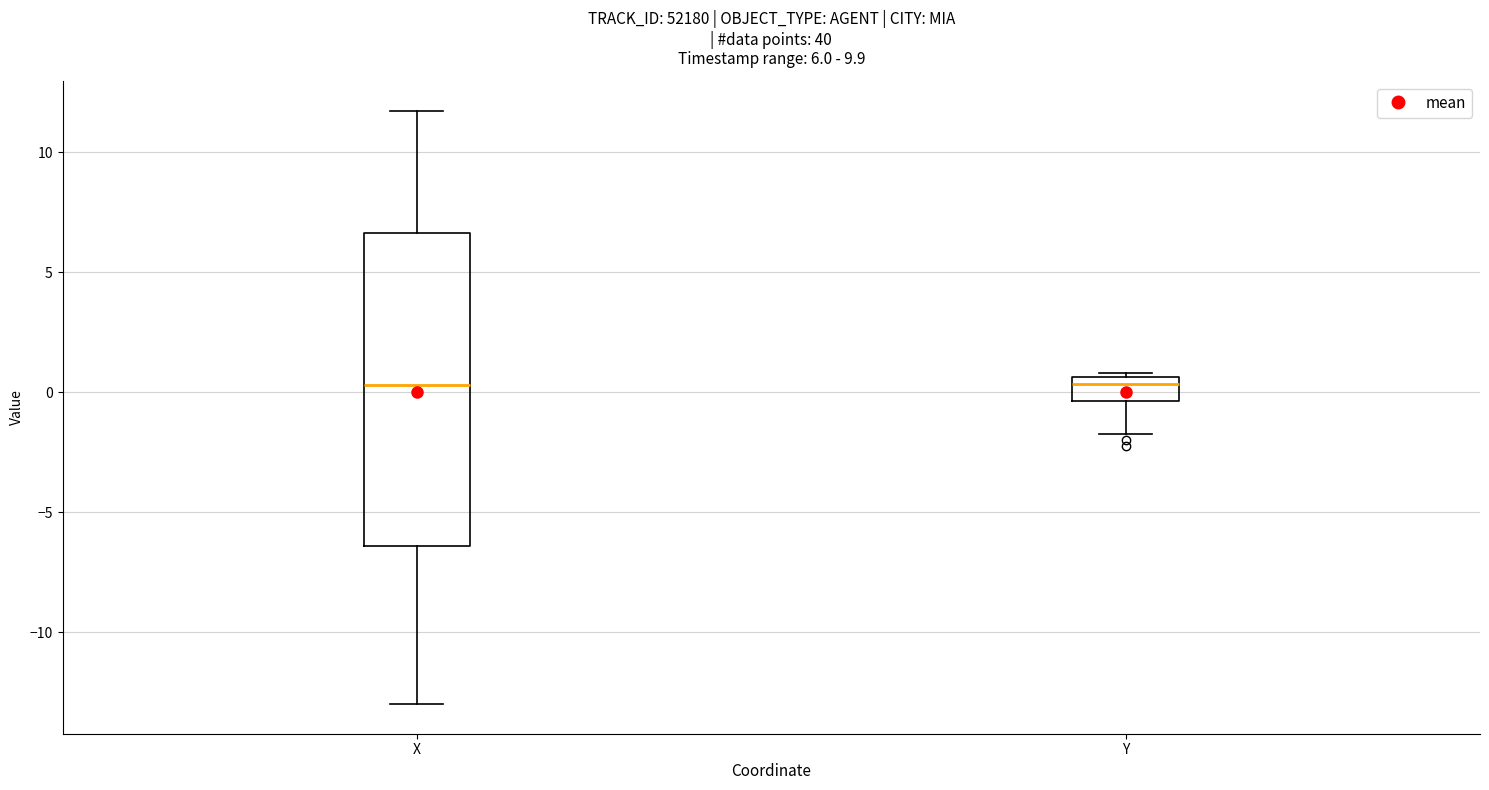

Comparing the boxes themselves (not the whiskers), which one is the tallest?

X